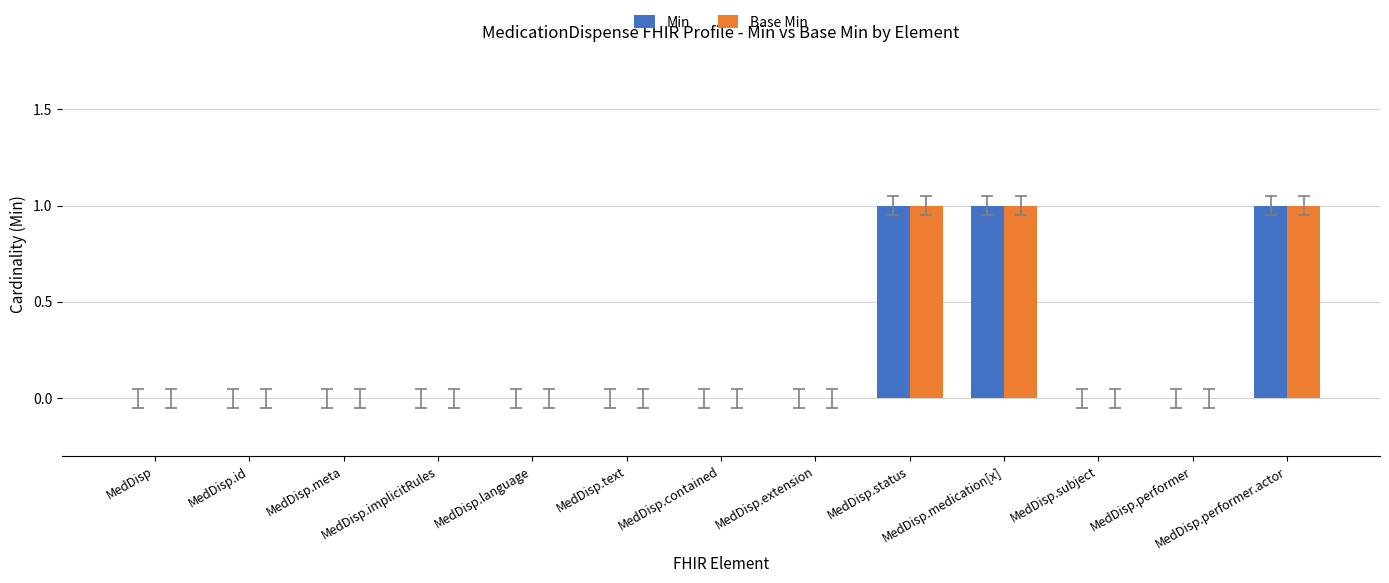

What is the sum of all Min values?

3